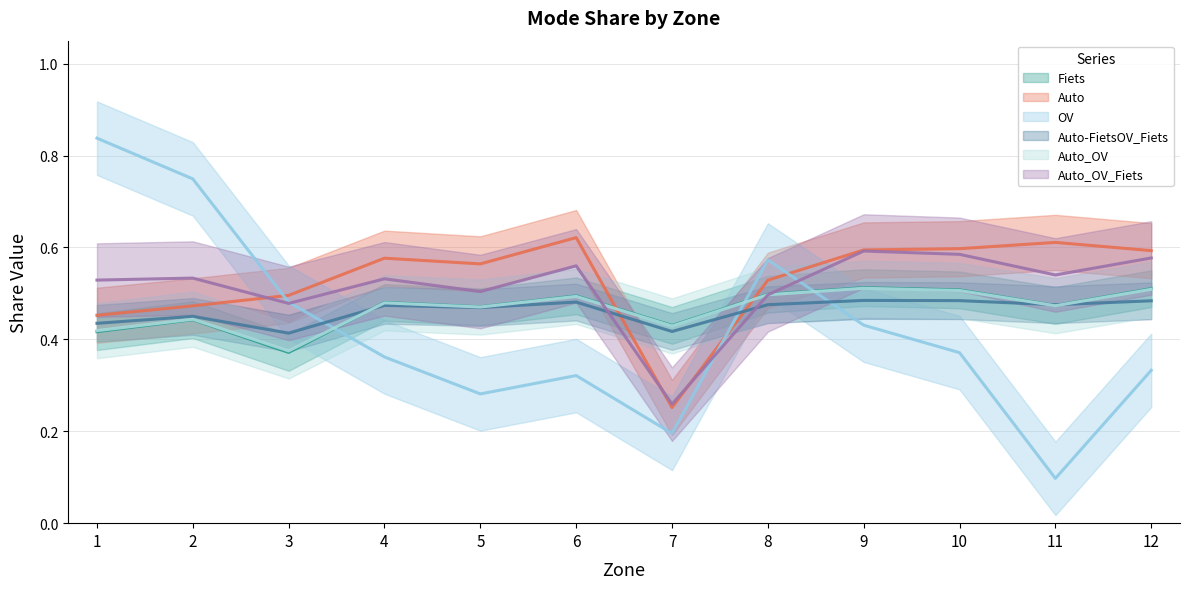

At which category does Fiets reach its first local valley?

3